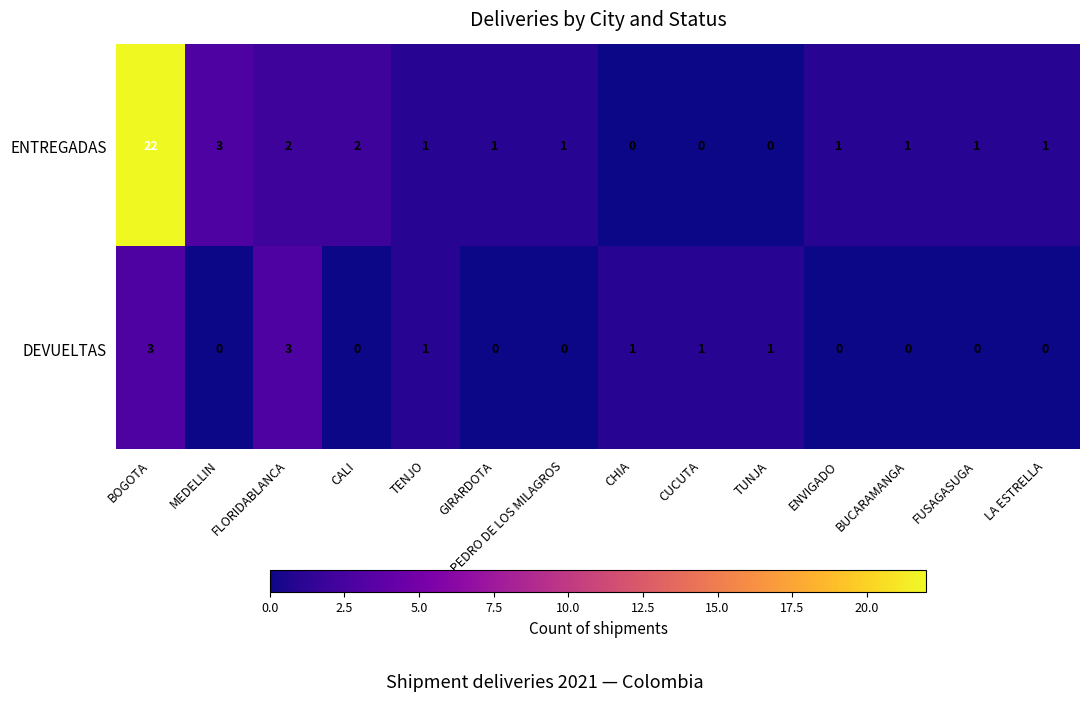

Where does the ENTREGADAS series first go above 1?

BOGOTA